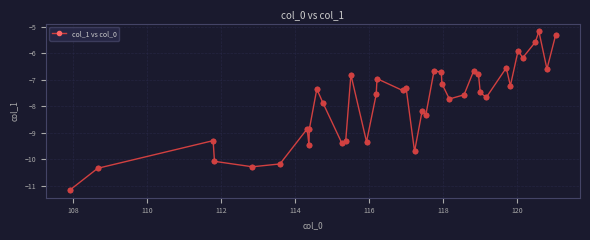

What is the value of the 16th point from the left?

-7.5